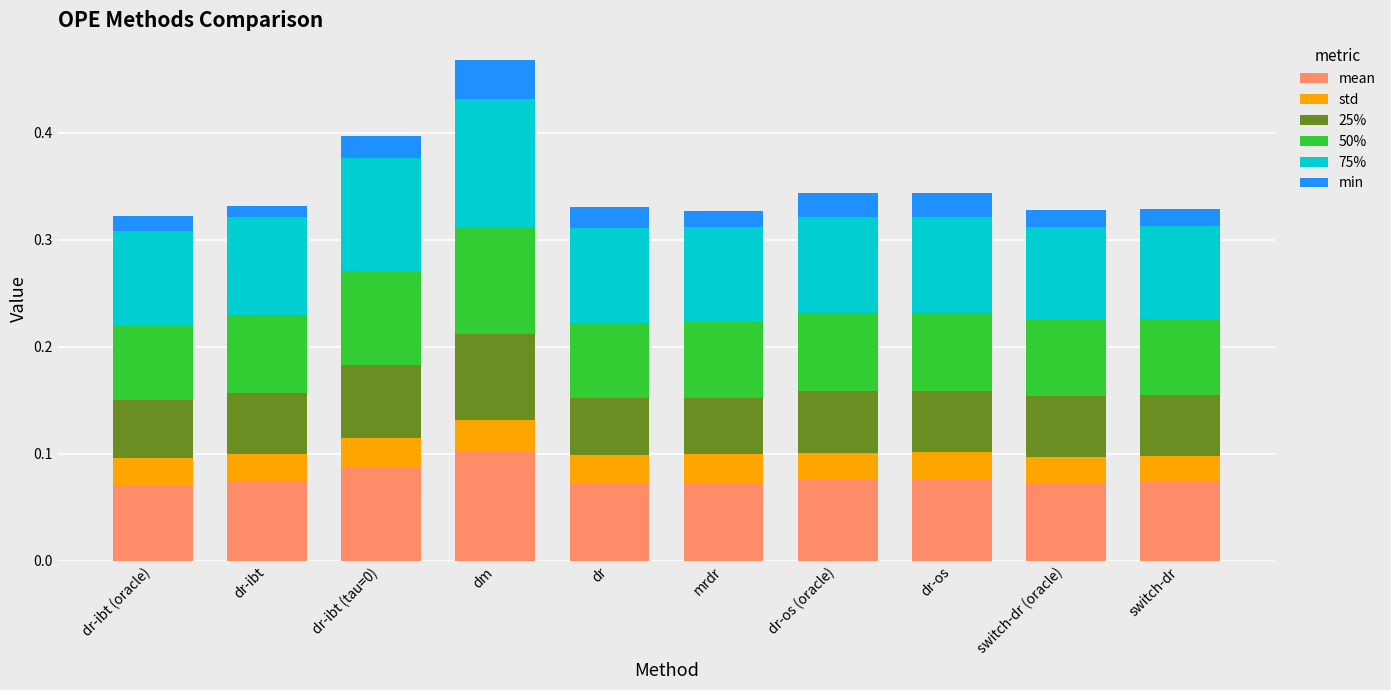

Which category has the highest value in the mean series?

dm